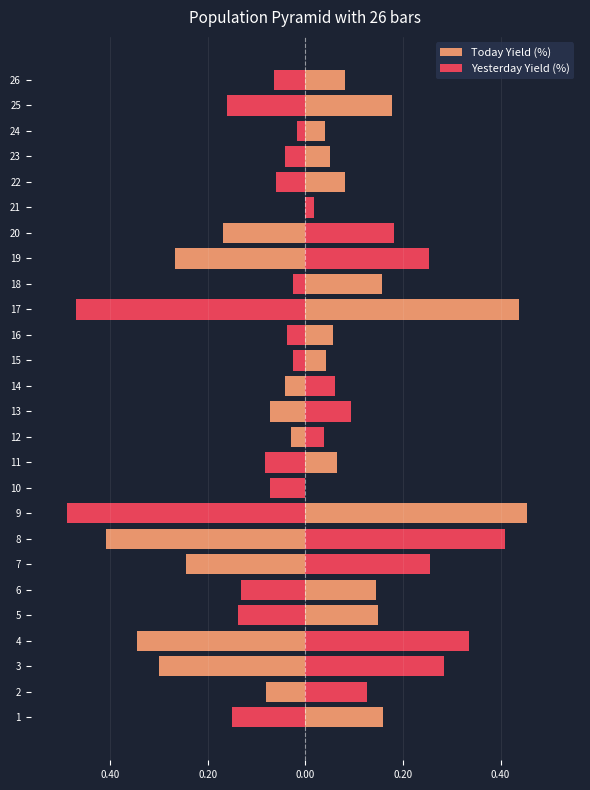

What is the approximate value of Yesterday Yield (%) at 0.40?

0.1